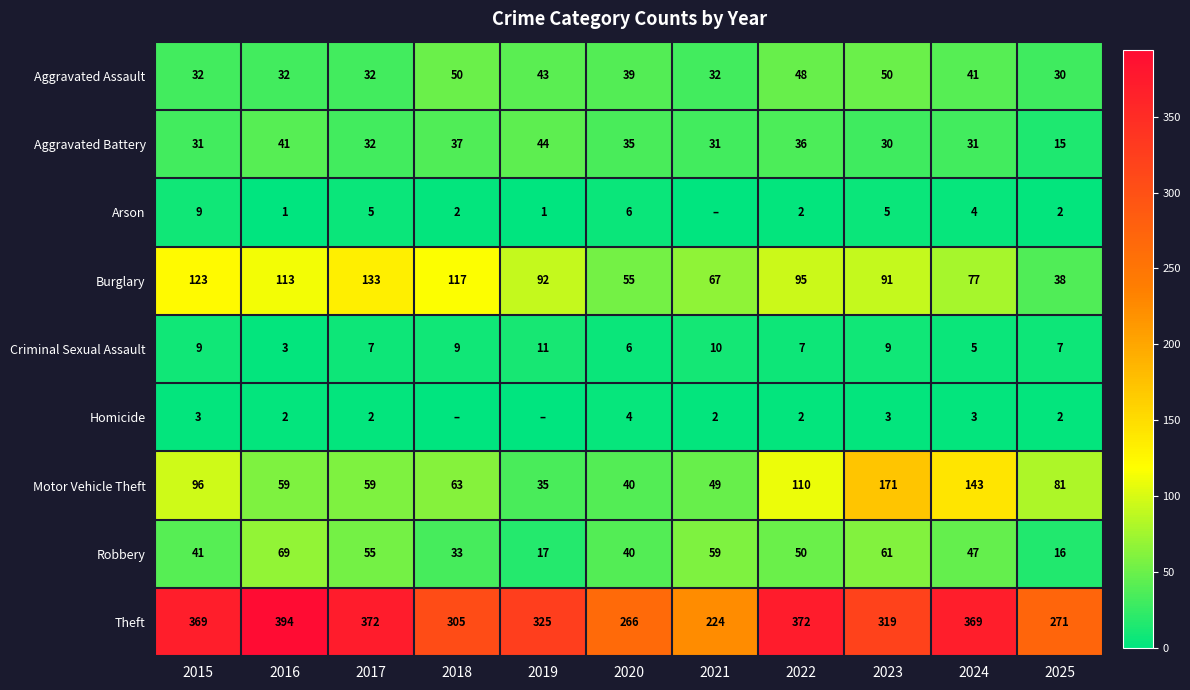

At which label does Motor Vehicle Theft first exceed 63?

2015